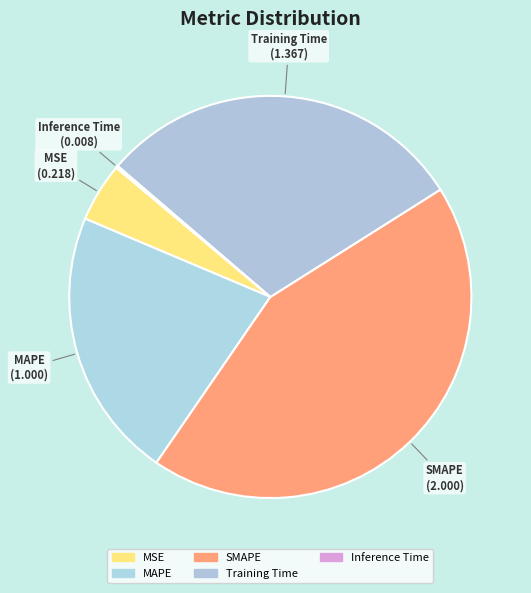

What percentage is NOT represented by Inference Time?

99.8%